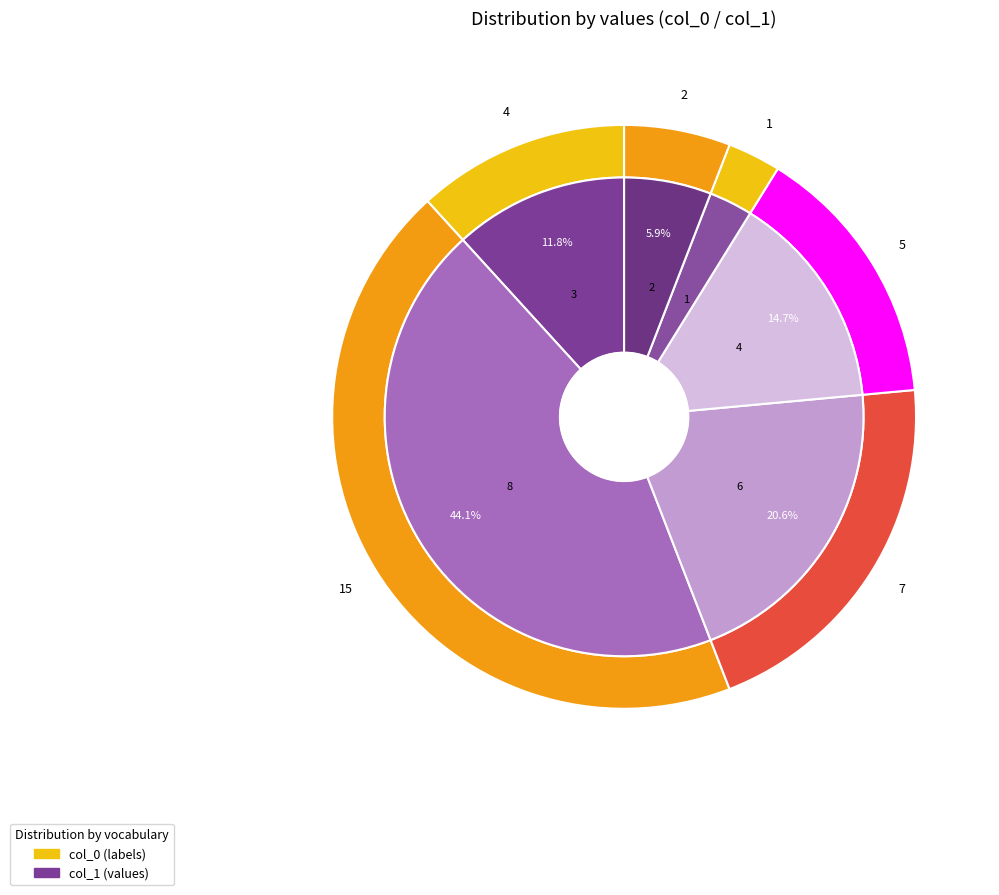

Combined, what portion of the pie is 6 and 4?

35.3%